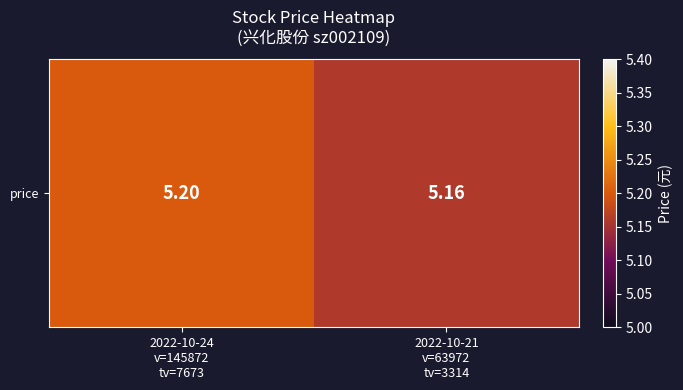

At which category does the chart reach its minimum across all series?

2022-10-21
v=63972
tv=3314